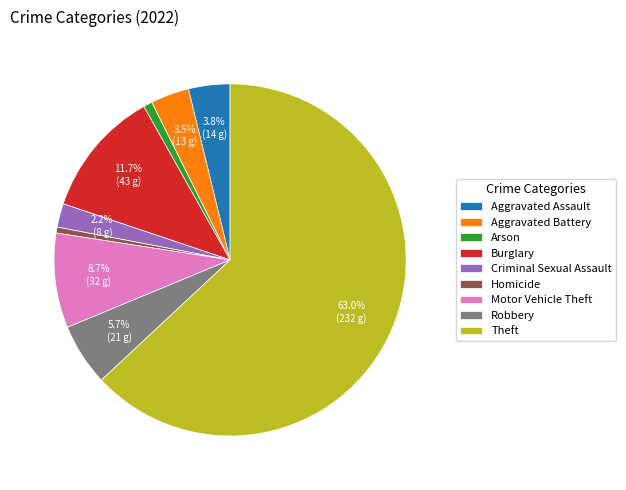

What is the ratio of the value at Burglary to the value at Homicide?

21.5